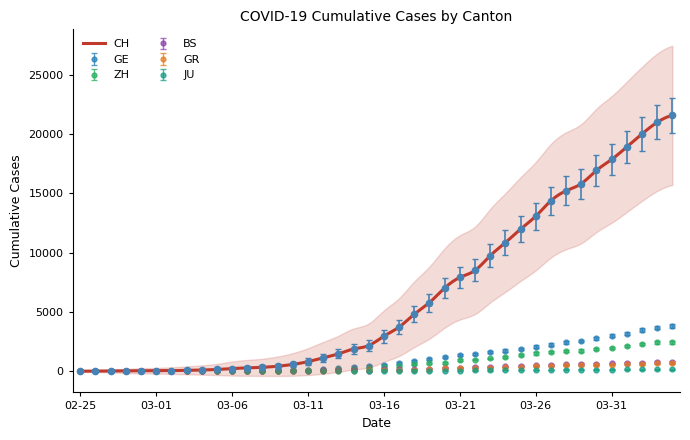

What position from the right is 2020-03-19?

17